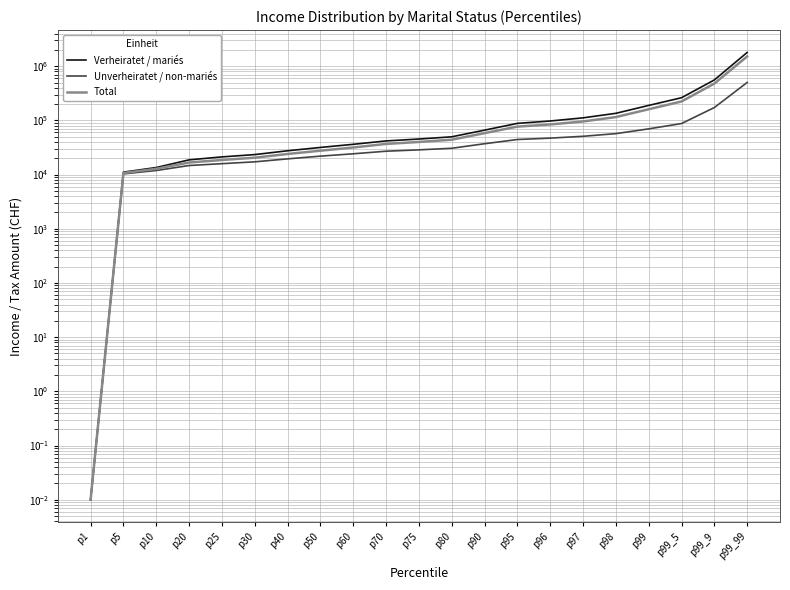

What is the difference between the maximum and minimum values in the Verheiratet / mariés series?

1794500.0